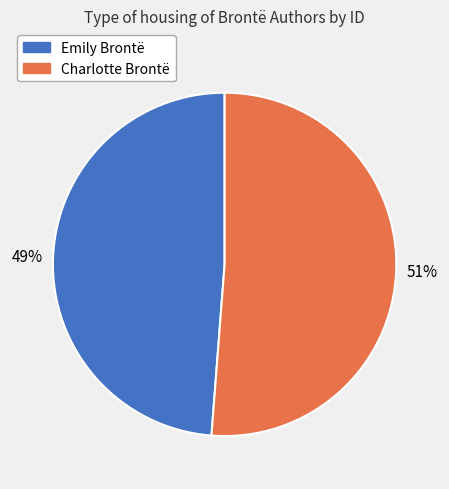

Is the sum of Emily Brontë and Charlotte Brontë greater than half?

Yes